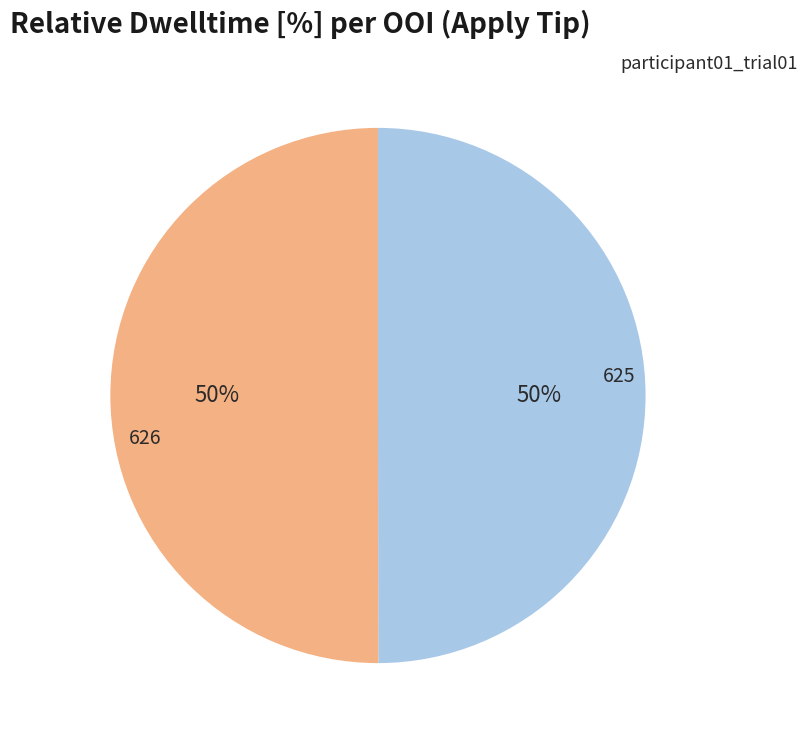

The 626 slice represents 50% of the pie. True or false?

True